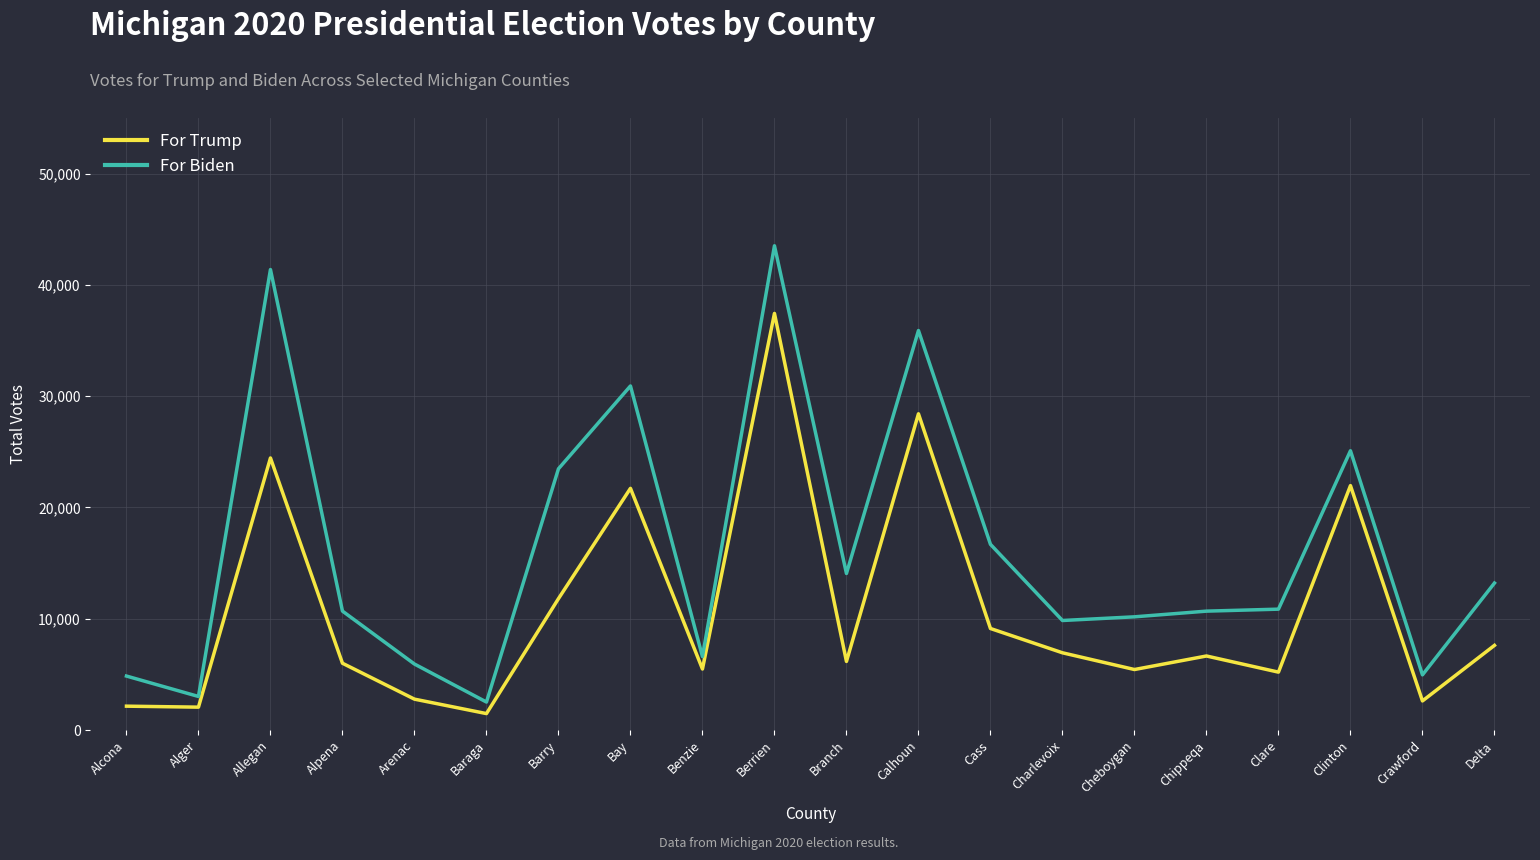

What is the lowest value of the For Trump series?

1475